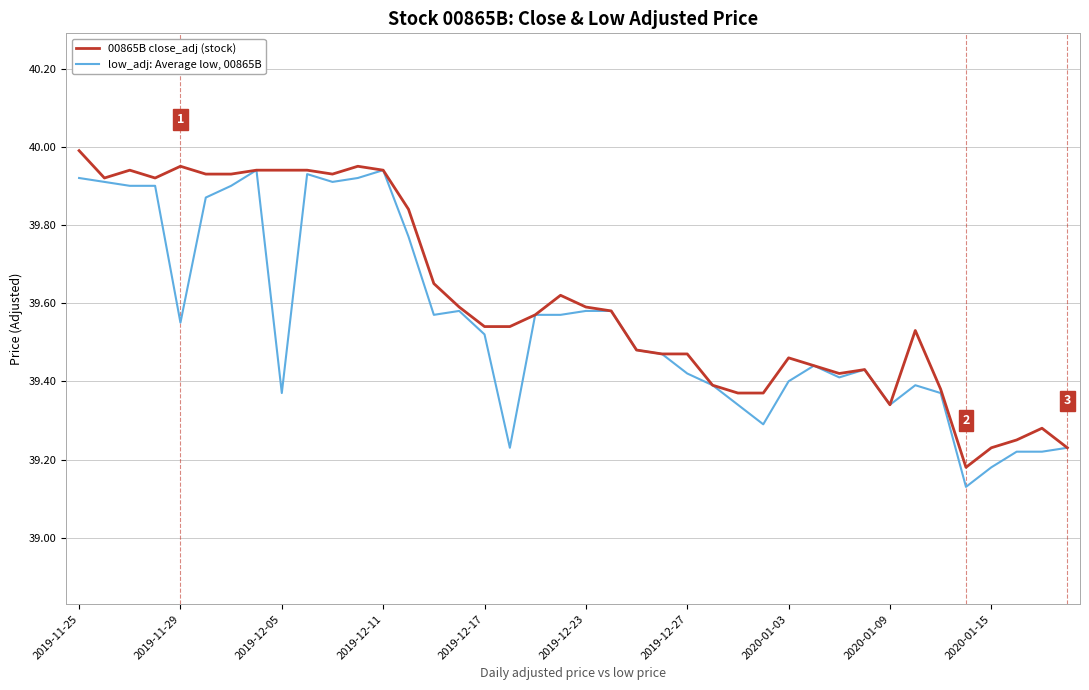

Rank the series by their maximum value, from lowest to highest.

low_adj: Average low, 00865B, 00865B close_adj (stock)